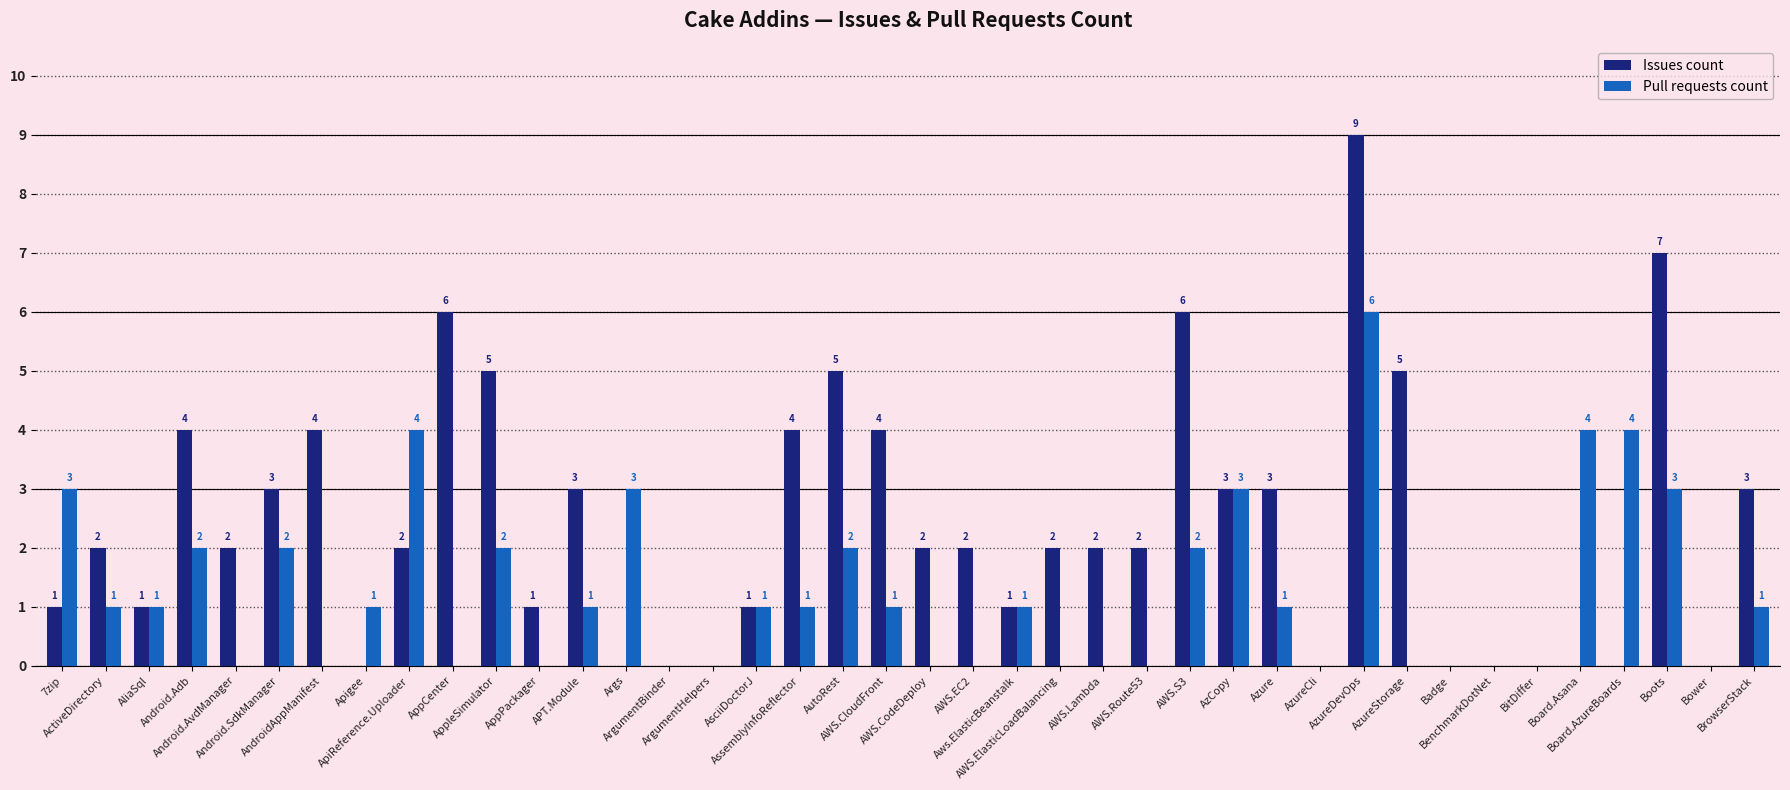

How many Issues count values are between 0 and 4?

33